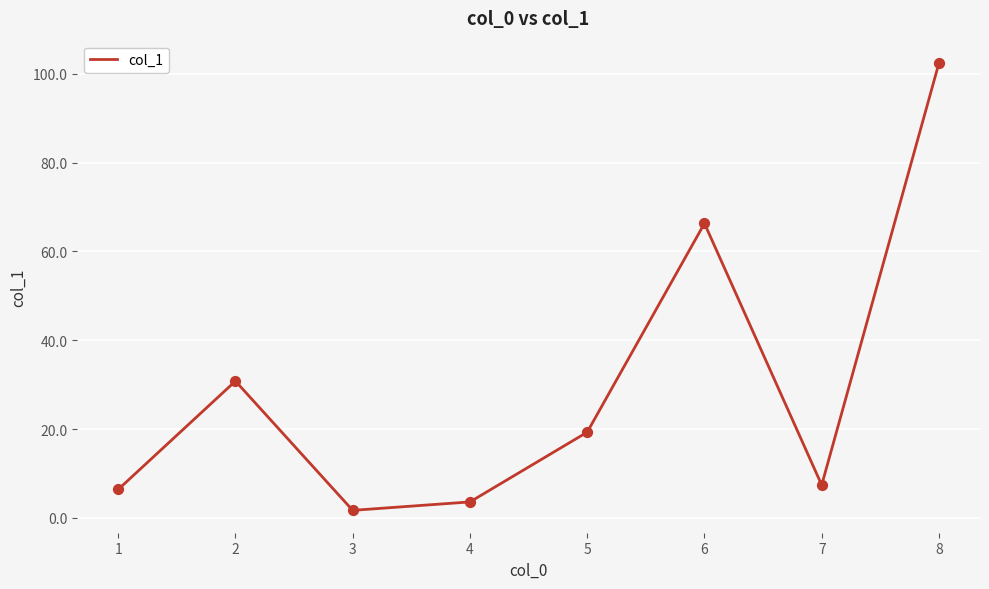

Approximately how many times larger is the value at 6 compared to 1?

10.4